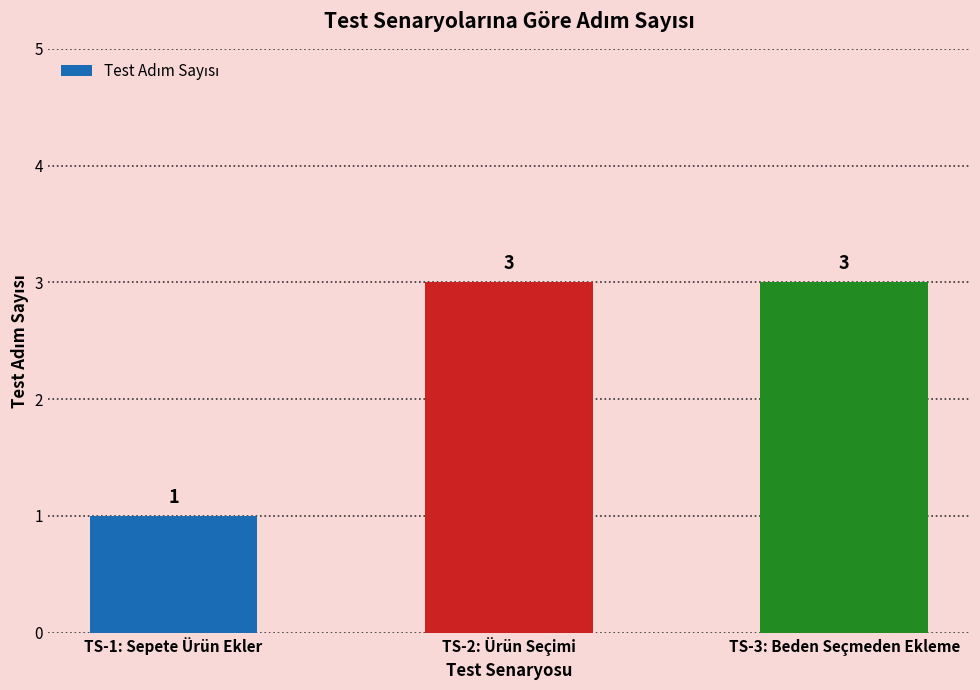

Between TS-2: Ürün Seçimi and TS-1: Sepete Ürün Ekler, which is larger?

TS-2: Ürün Seçimi